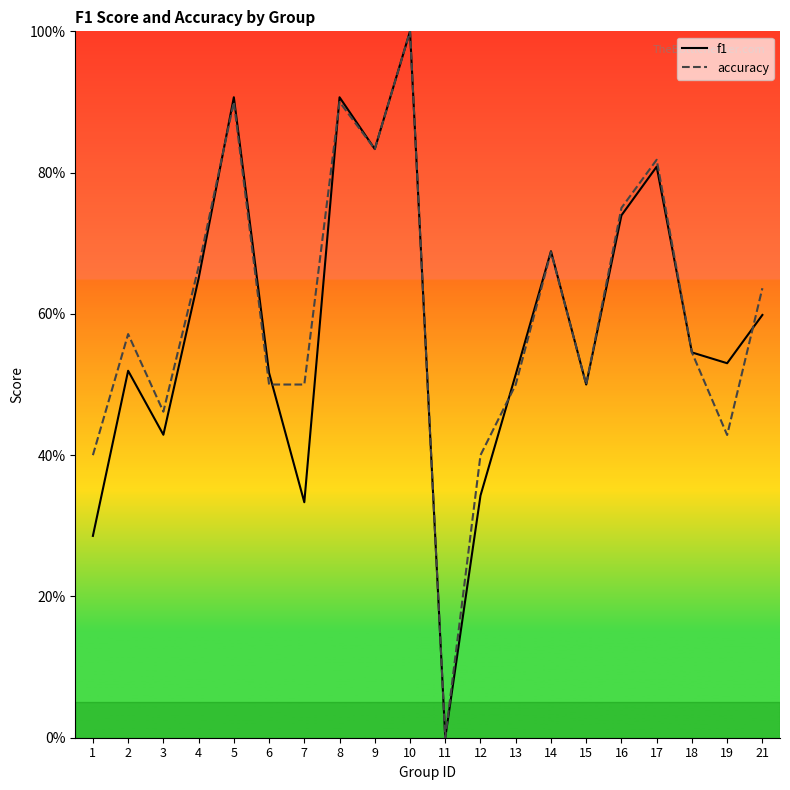

What is the average value of the accuracy series?

0.6